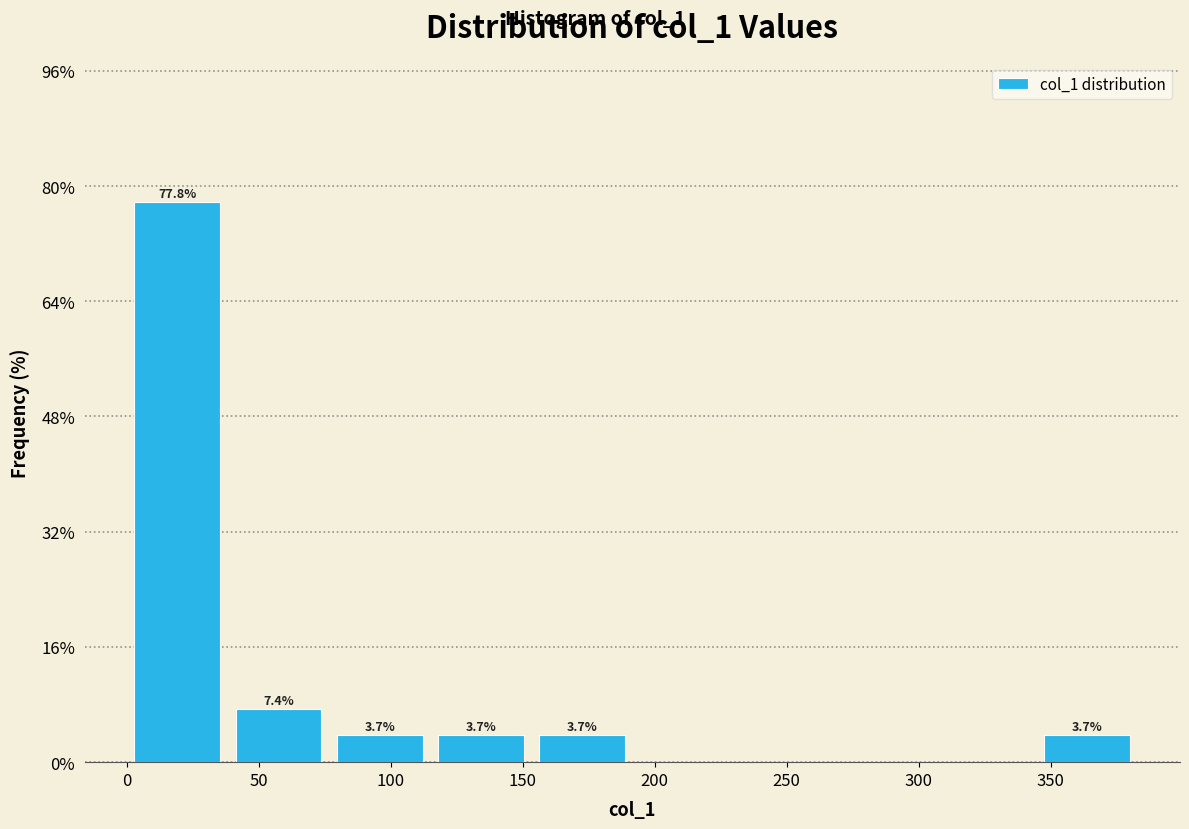

Which range on the x-axis has the tallest bar?

0 to 40